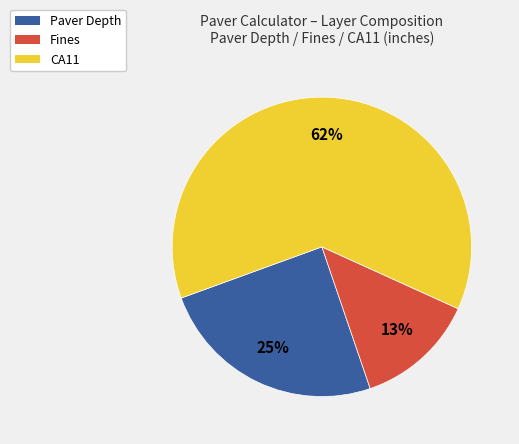

Which slice is the smallest?

Fines